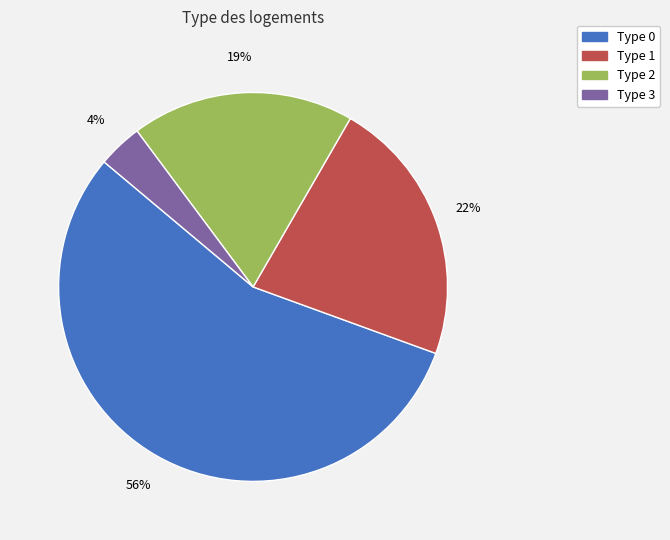

The Type 2 slice represents 19% of the pie. True or false?

True